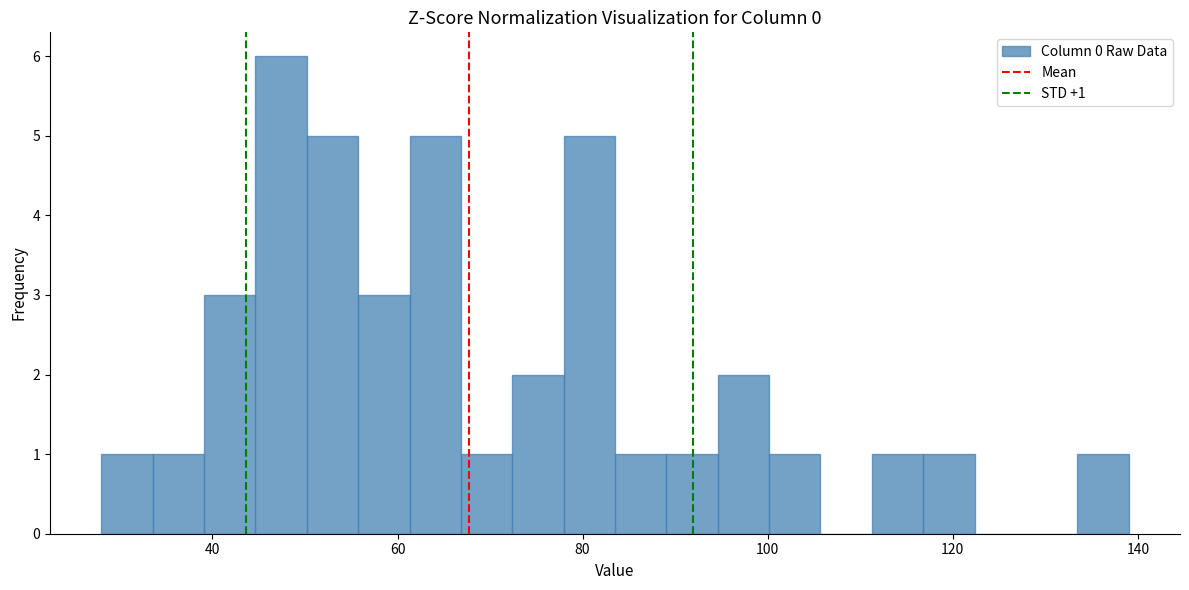

Read against the x-axis, roughly where is the centre of the tallest bar?

48